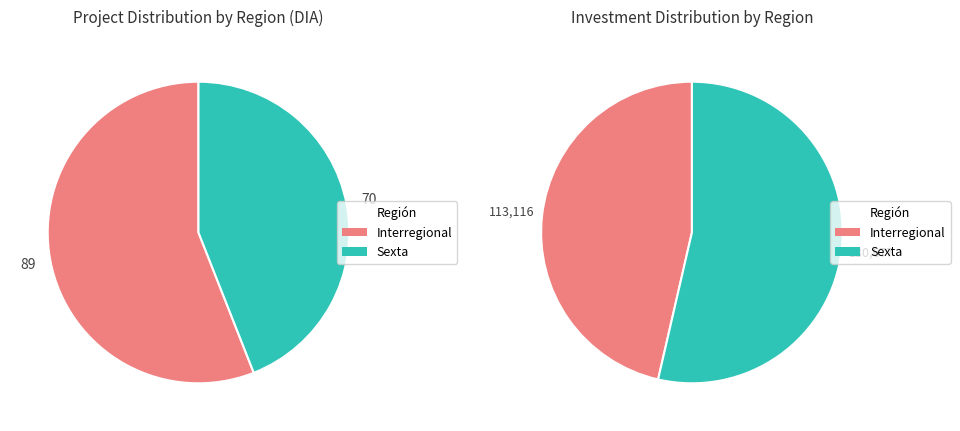

What is the change in value from Interregional to Sexta?

-19